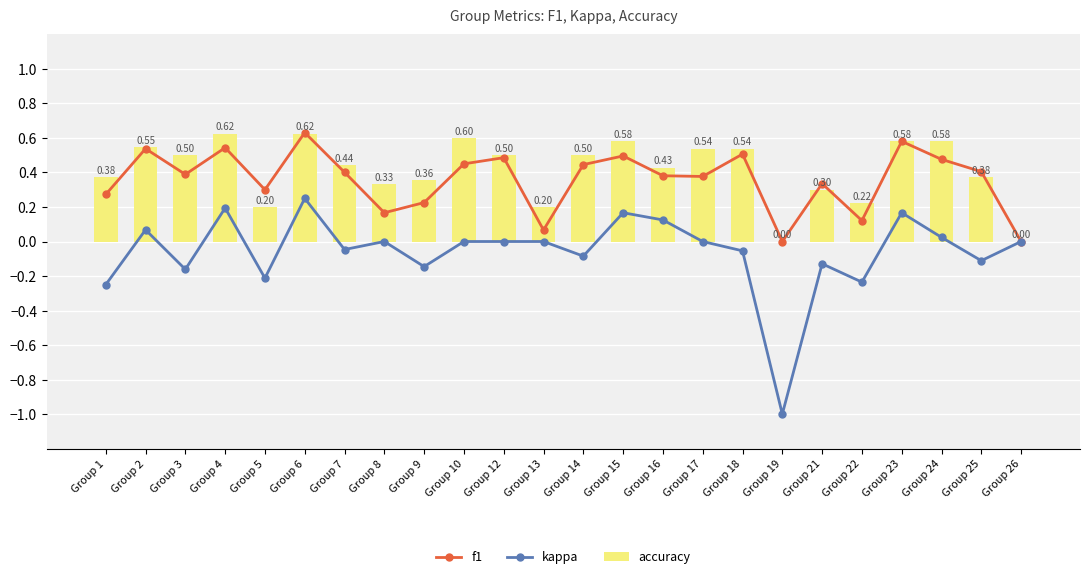

How many values in the accuracy series exceed 0?

22